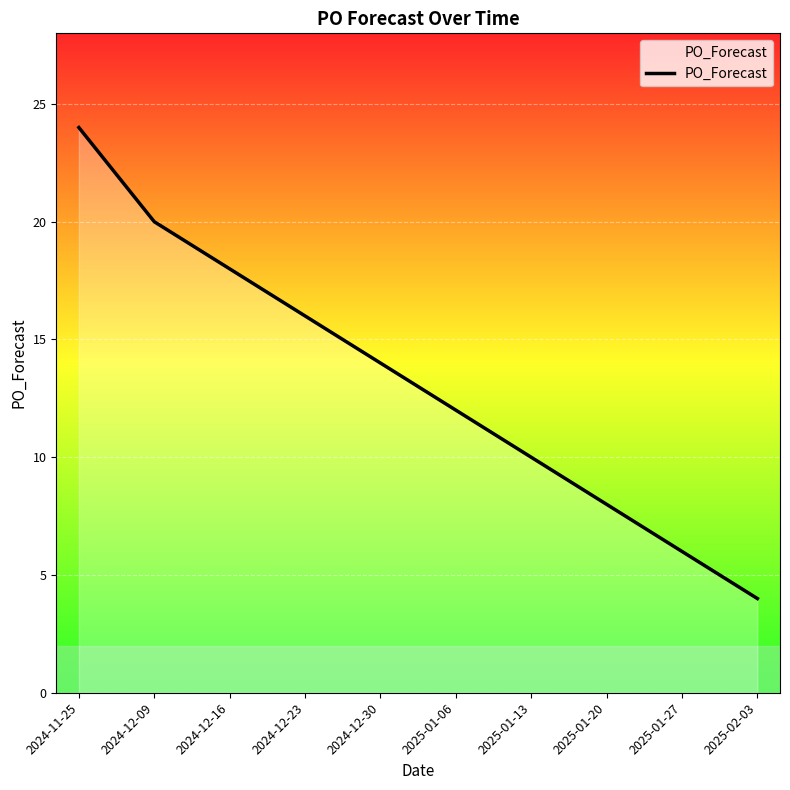

What position from the right is 2024-12-23?

7